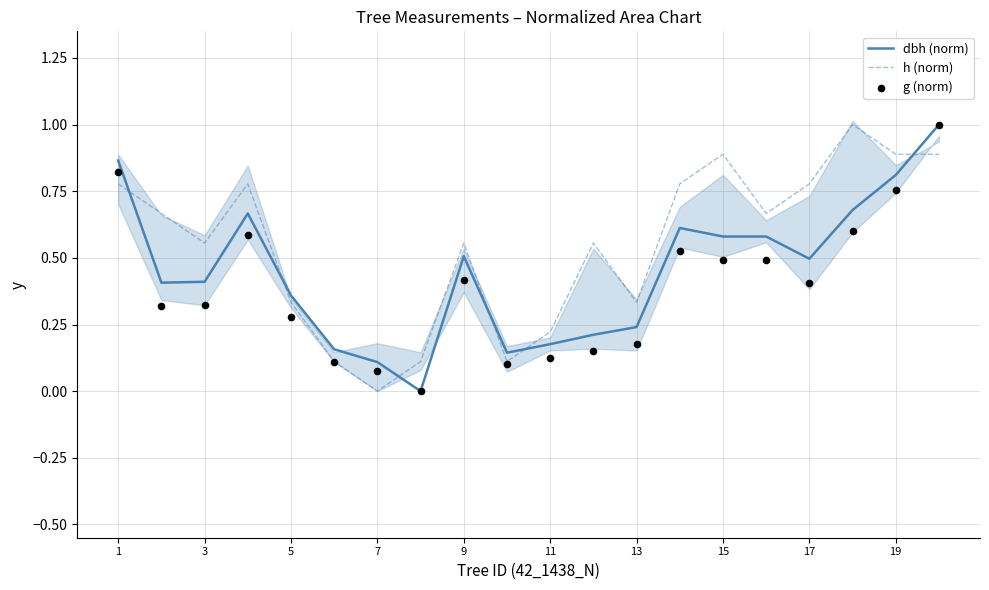

What is the maximum value for dbh (norm)?

1.0